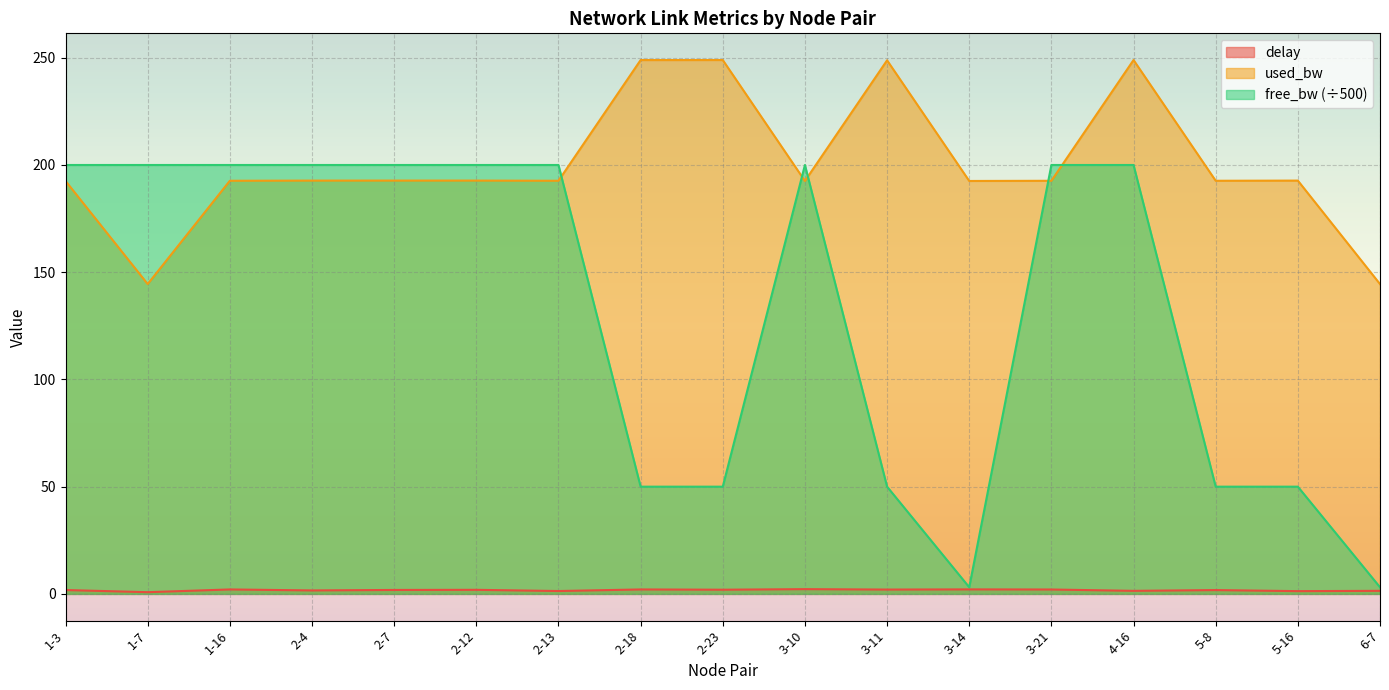

Reading right to left, list all the values displayed in this chart.

delay: 1.4	1.3	1.8	1.4	2.0	2.1	2.0	2.2	2.0	2.1	1.3	1.9	1.8	1.6	2.1	0.8	1.8
used_bw: 144.5	192.7	192.6	248.9	192.6	192.5	248.8	192.6	248.9	248.9	192.6	192.7	192.7	192.7	192.6	144.5	192.5
free_bw: 3.1	50.0	50.0	200.0	200.0	3.1	50.0	200.0	50.0	50.0	200.0	200.0	200.0	200.0	200.0	200.0	200.0